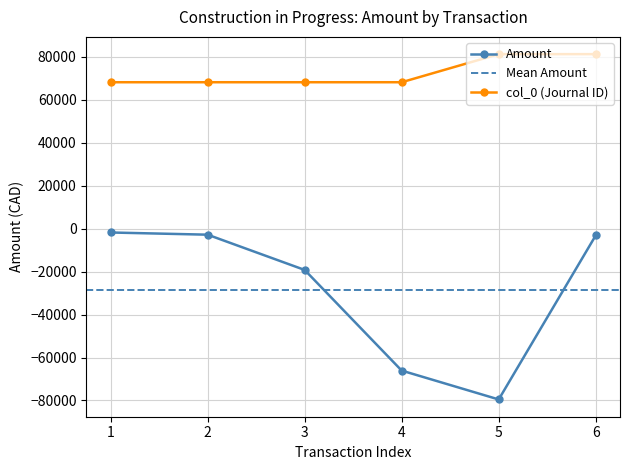

True or false: Amount and col_0 cross at least once.

False